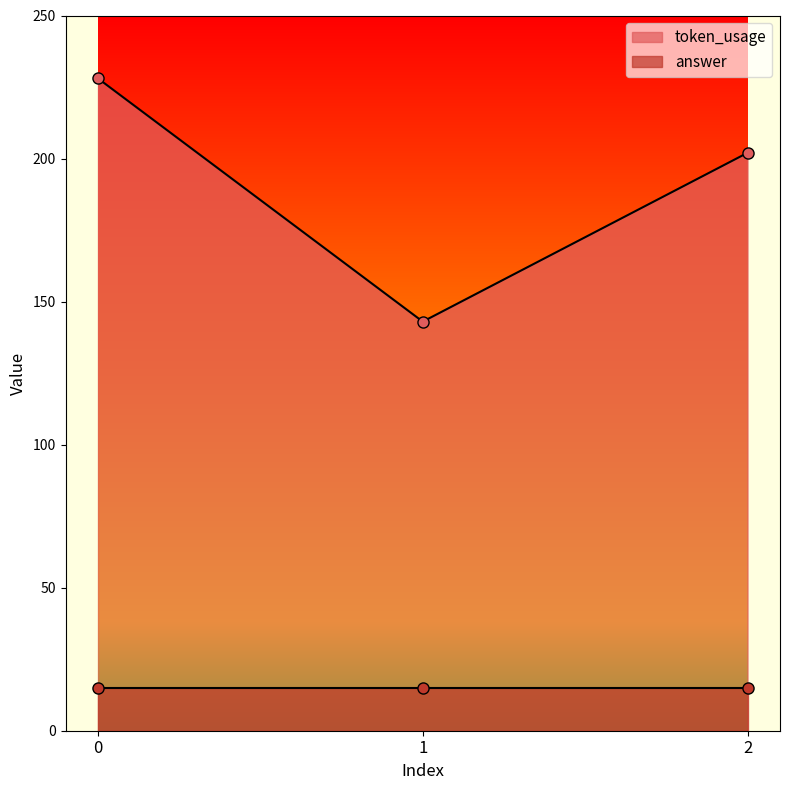

What is the smallest value displayed?

15